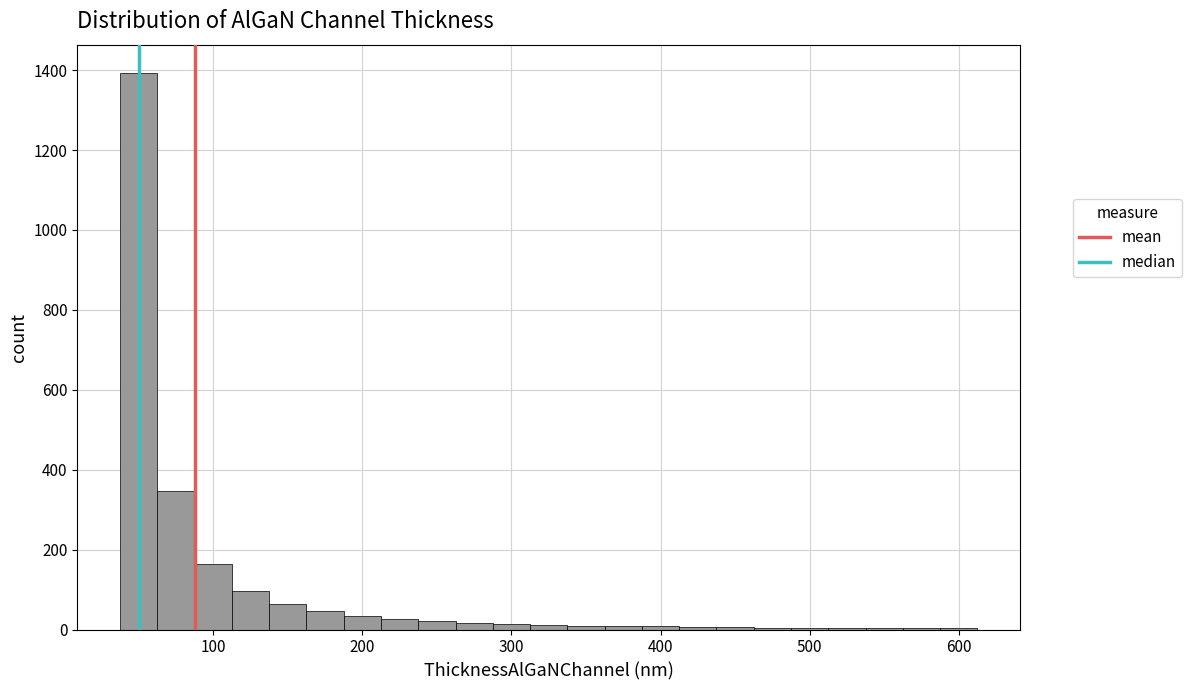

Around what value on the x-axis is the tallest bar? Give the approximate position of its centre, as read against the axis.

50